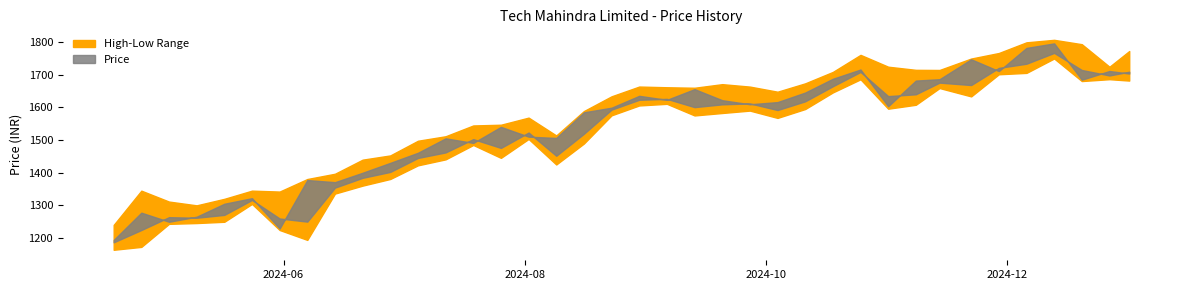

What is the highest value of the Price series?

1796.5